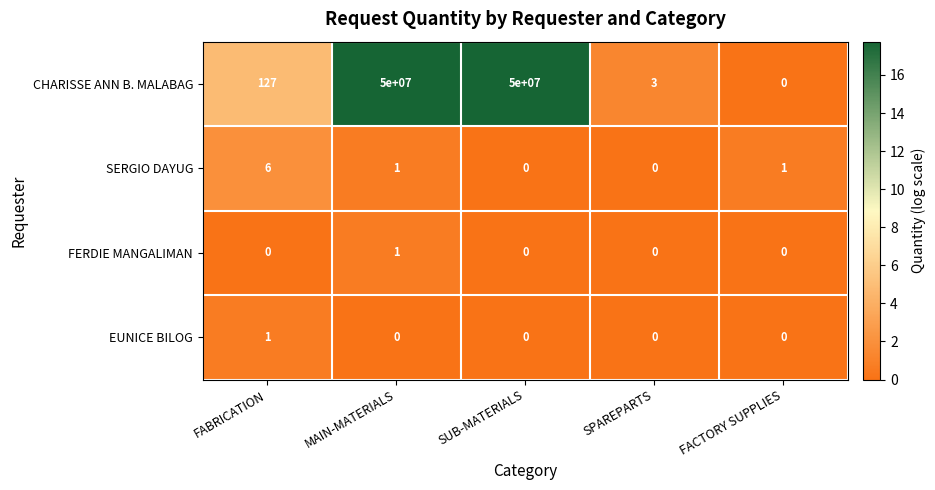

Count the SERGIO DAYUG values in the range 0 to 1.

4